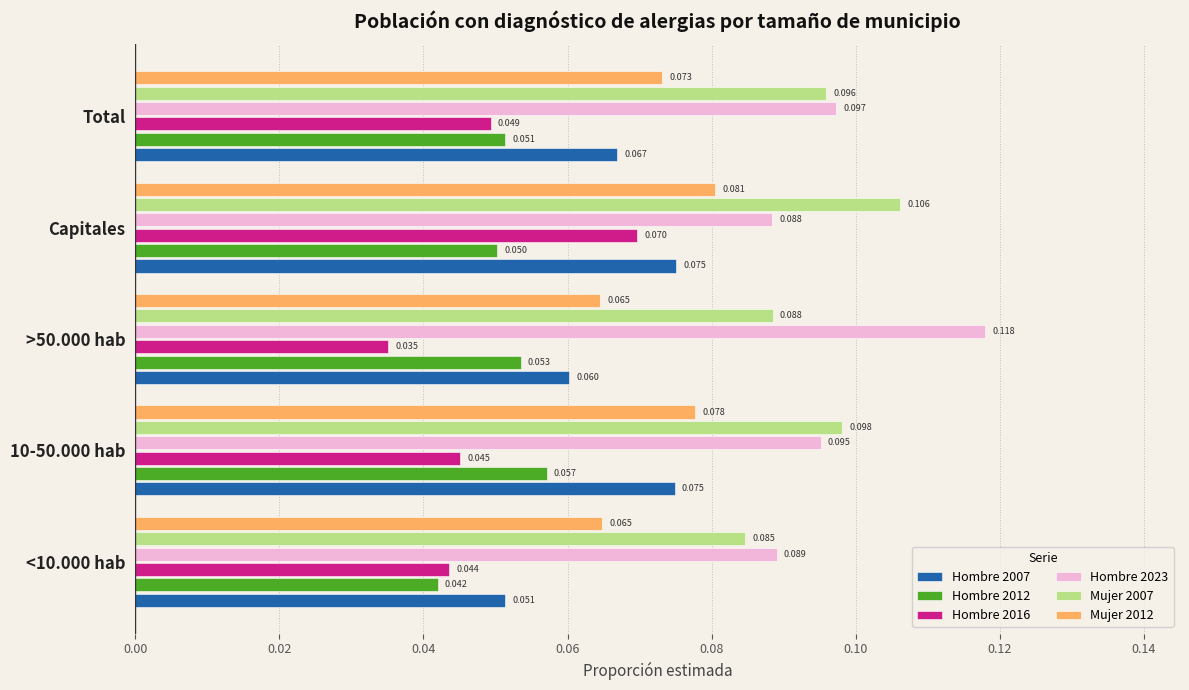

Is the value of Hombre 2023 at 10-50.000 hab greater than the value of Mujer 2012 at Total?

Yes